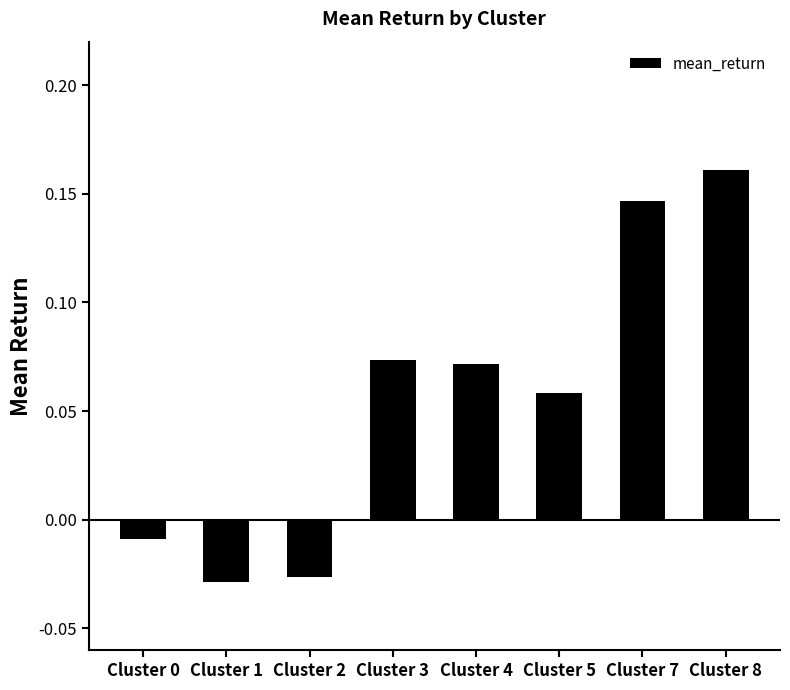

Where does the data first go above 0?

Cluster 3